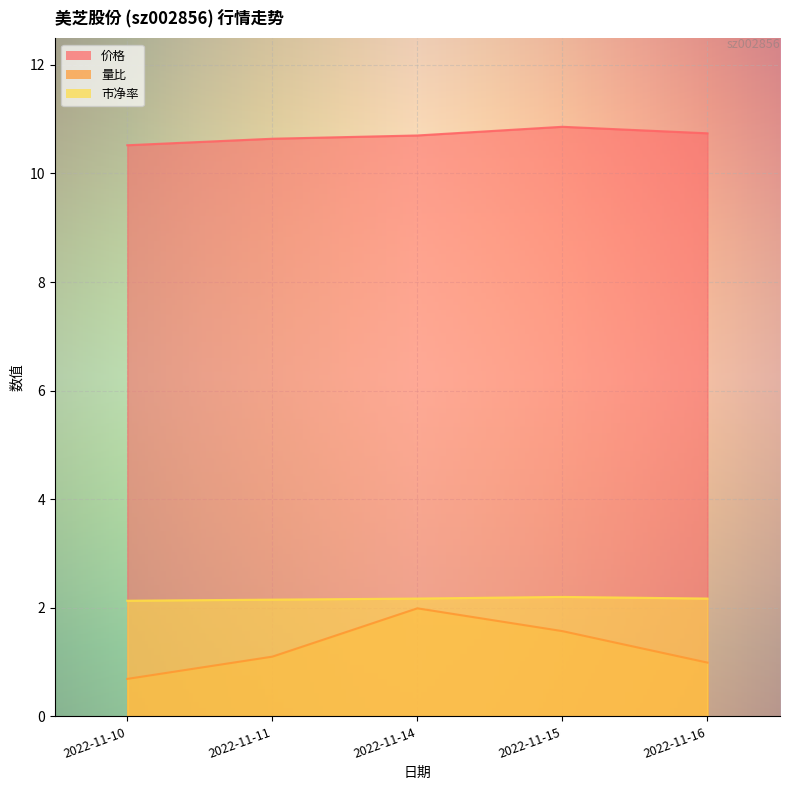

What are all the series names shown in the legend?

价格, 量比, 市净率